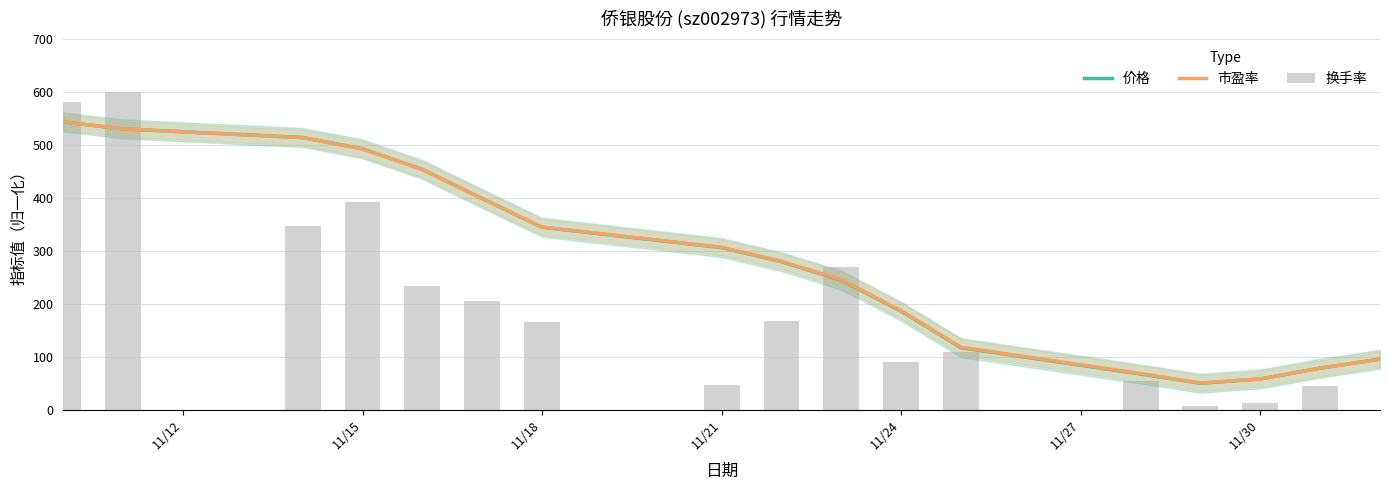

At which label is 市盈率 closest to 296?

11/21